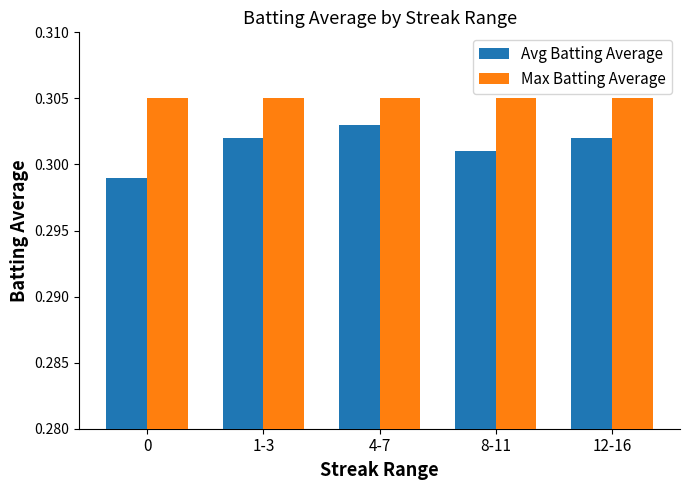

The value of Max Batting Average at 8-11 is 0.1. True or false?

False